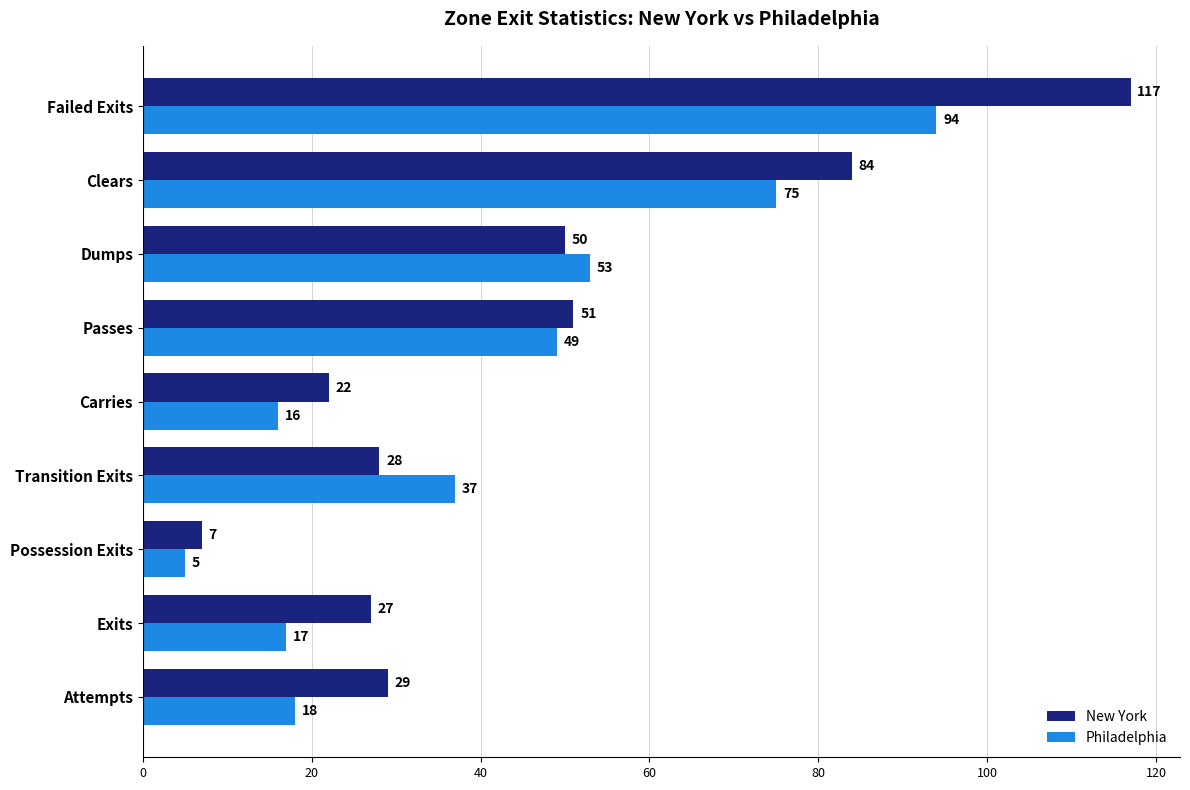

What is the smallest value displayed?

5